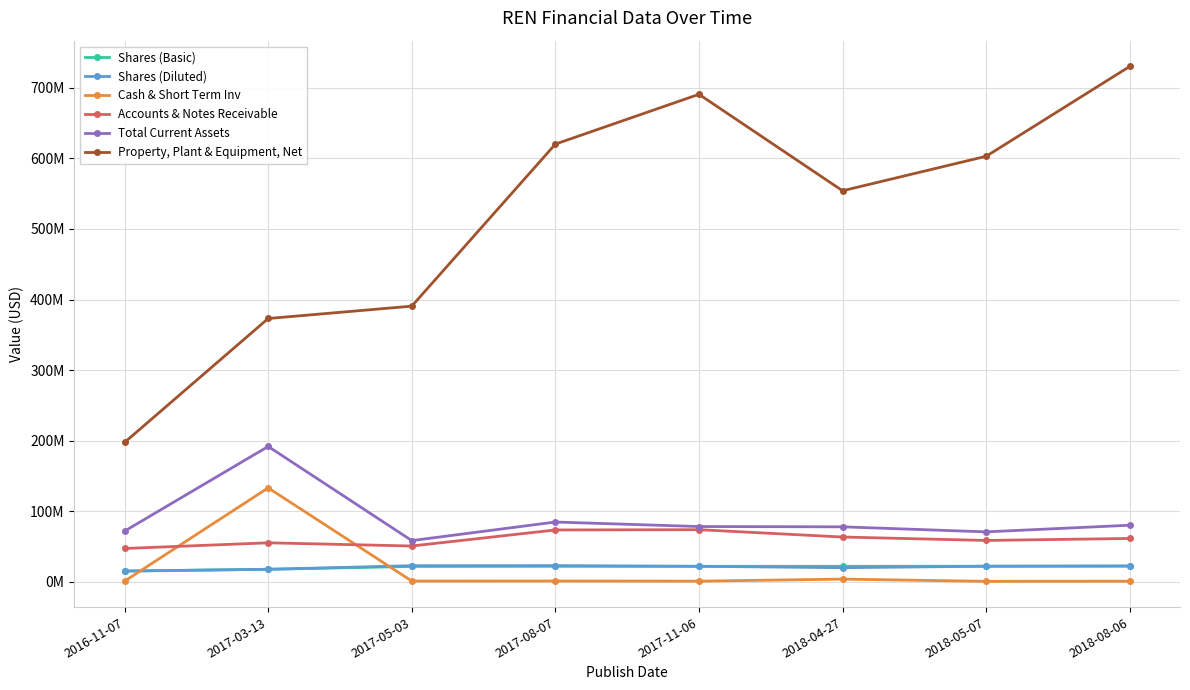

What is the spread (max minus min) of values at 2018-04-27?

550376000